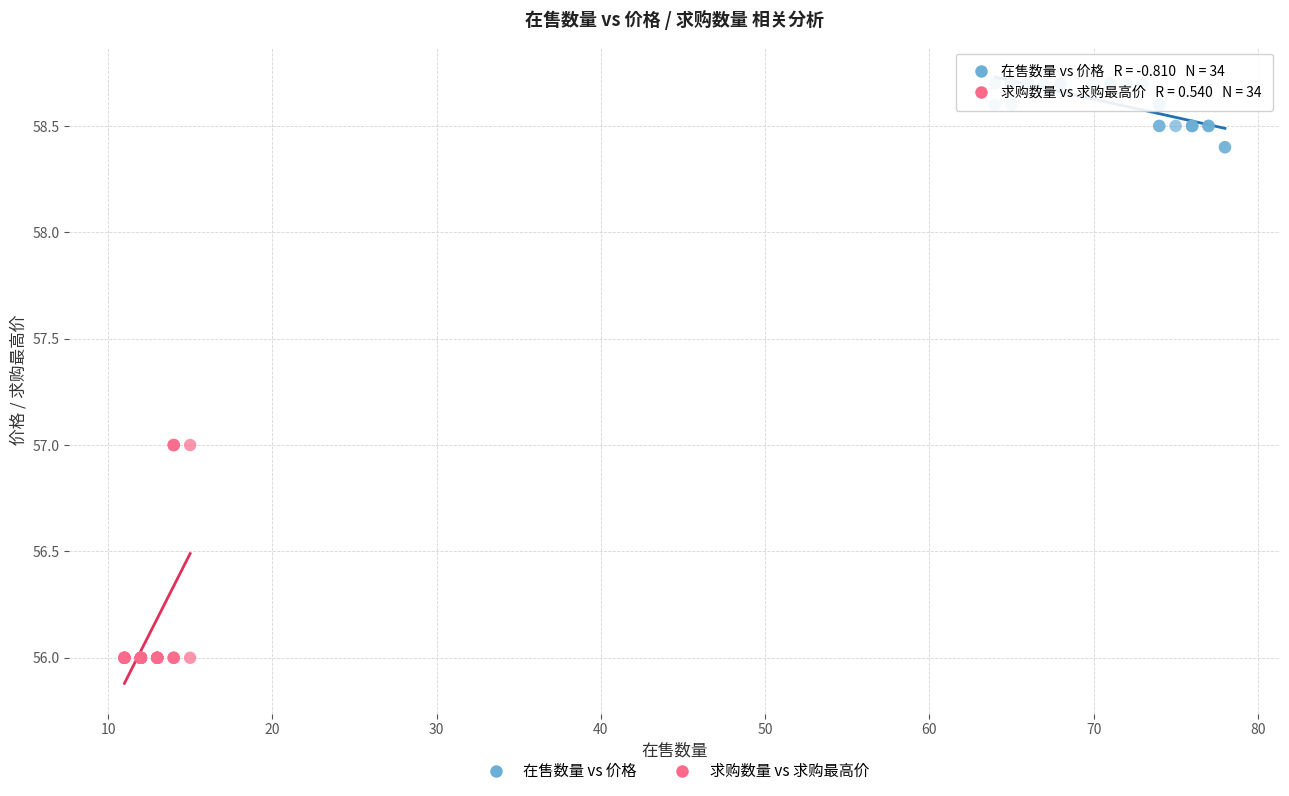

What are all the series names shown in the legend?

在售数量 vs 价格, 求购数量 vs 求购最高价